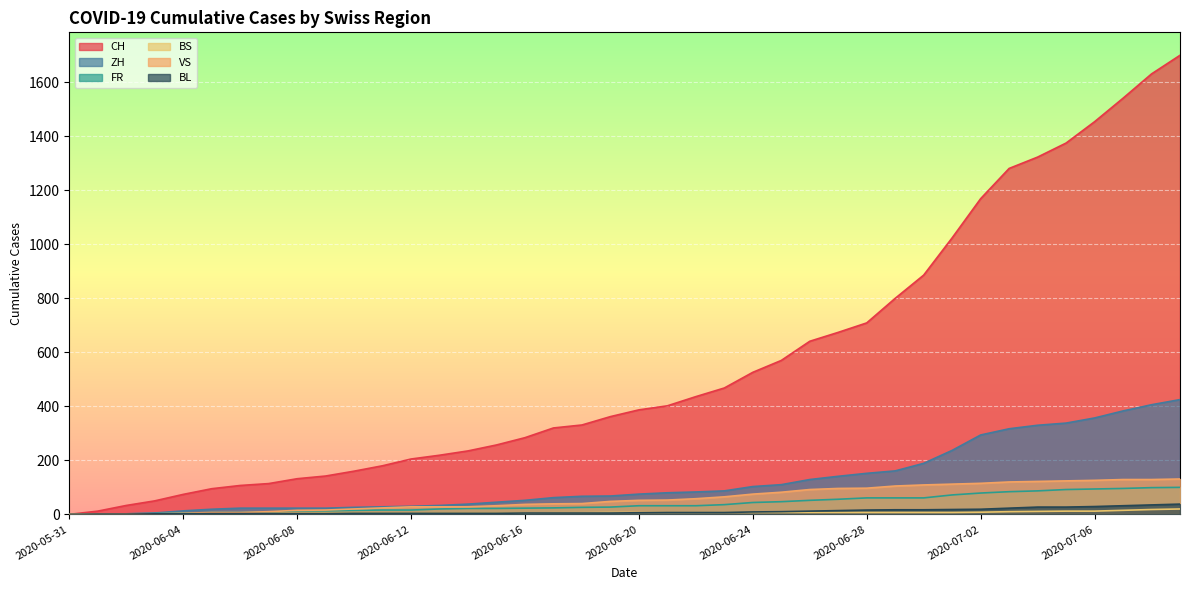

At 2020-06-08, list the series in order from largest to smallest.

CH, ZH, VS, FR, BS, BL